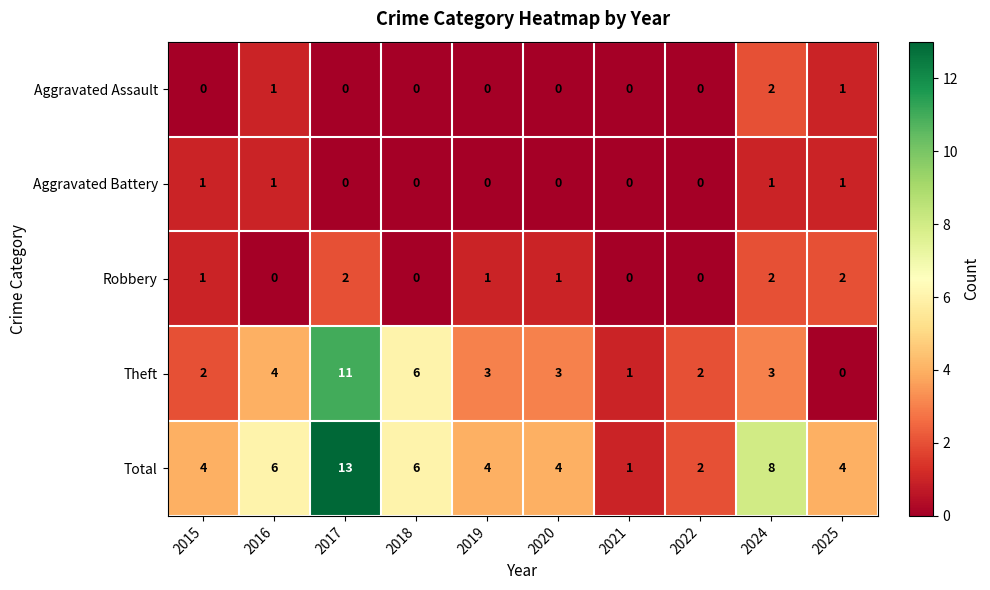

True or false: Aggravated Assault has a value of 1 at 2016.

True